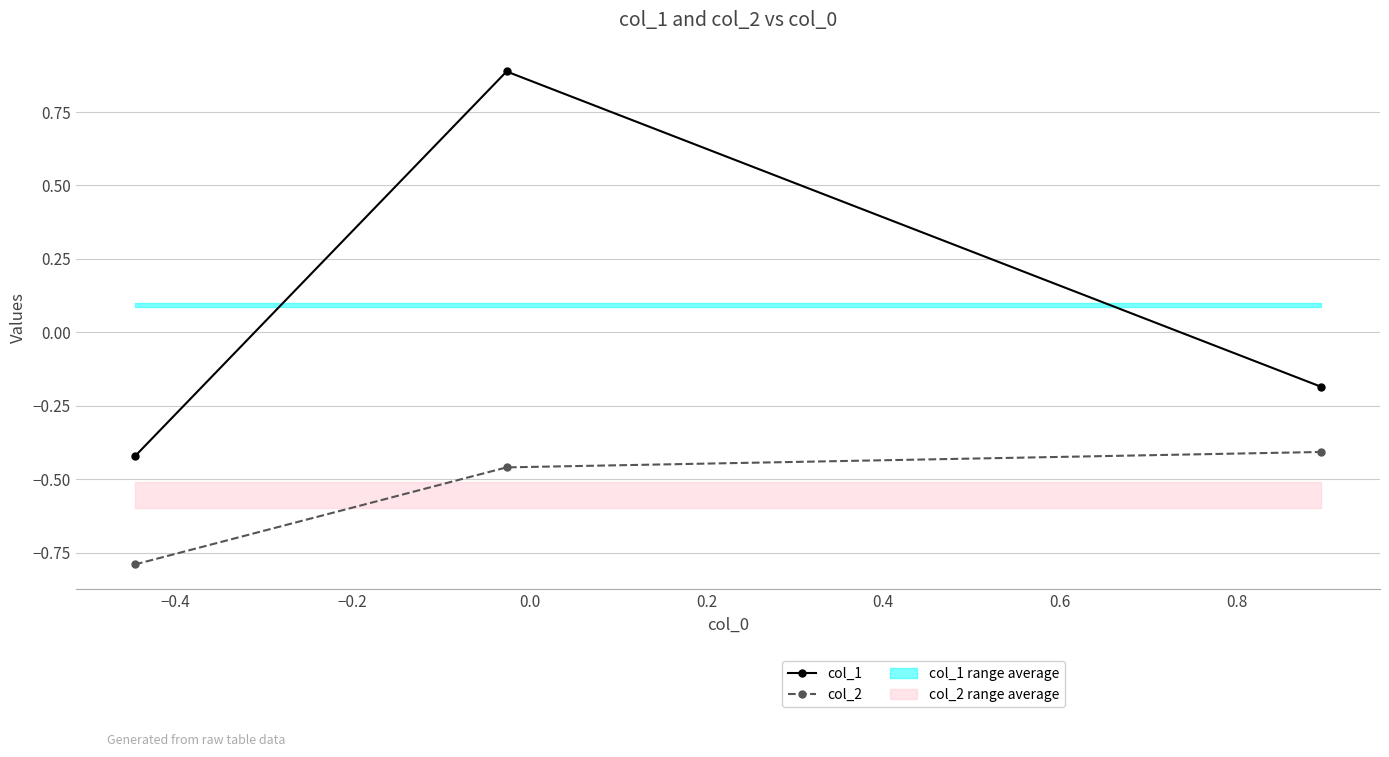

How many data points in col_1 are less than 0?

2